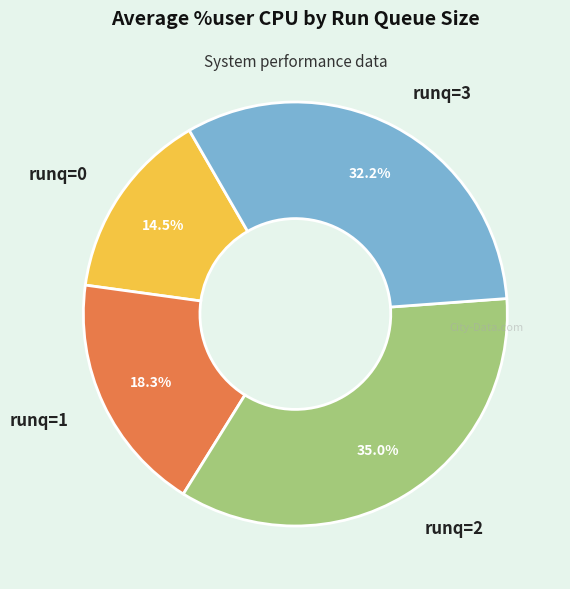

Is there any slice that represents more than half of the pie?

No